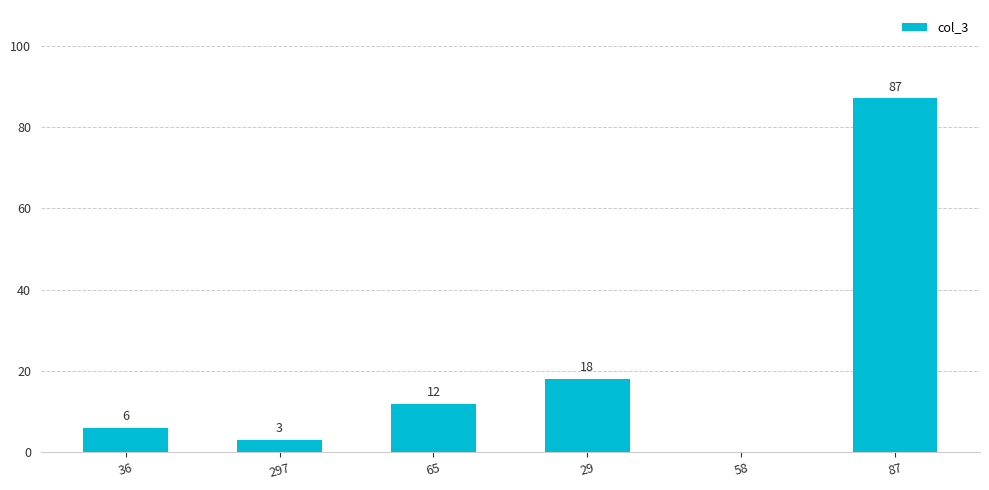

Which has a higher value, 58 or 87?

87